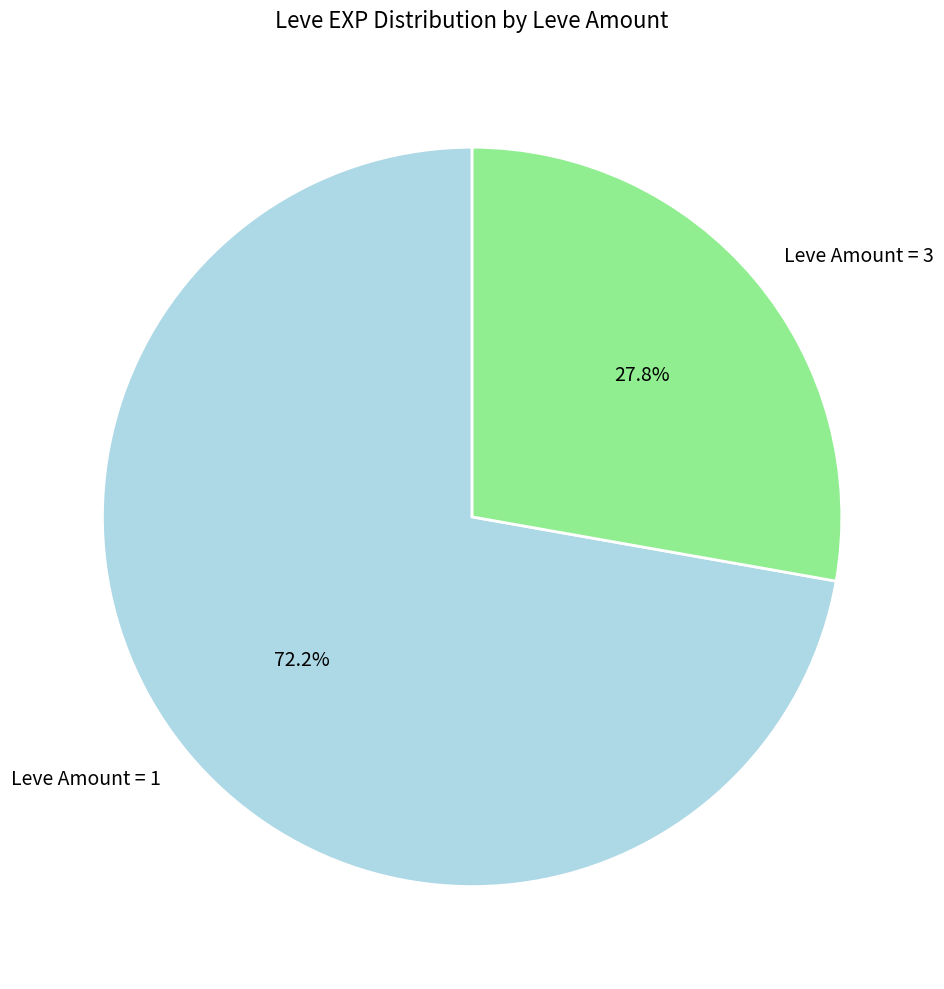

Which category has the biggest portion of the pie?

Leve Amount = 1